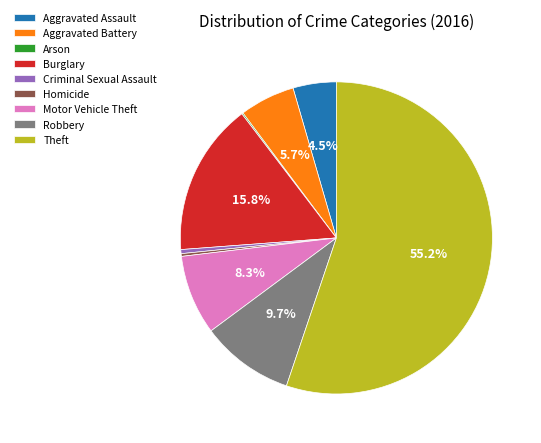

What percentage is the Aggravated Battery slice, to the nearest percent?

6%